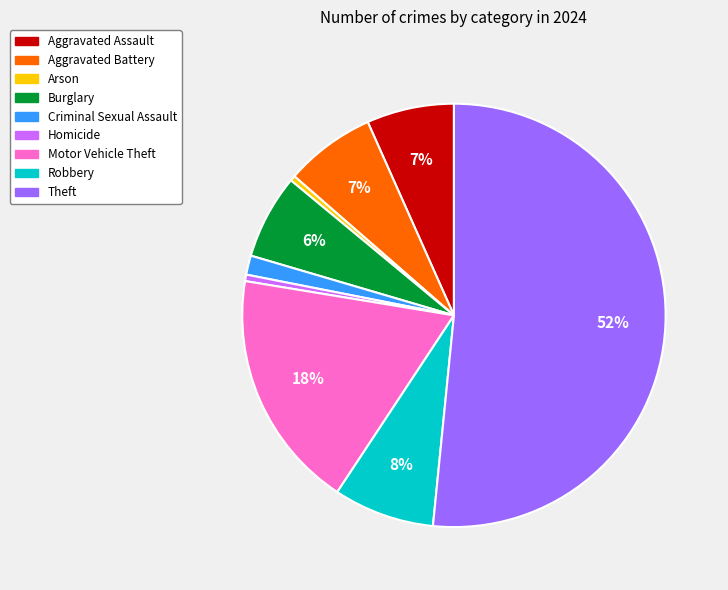

To the nearest percent, what percentage of the pie is Robbery?

8%